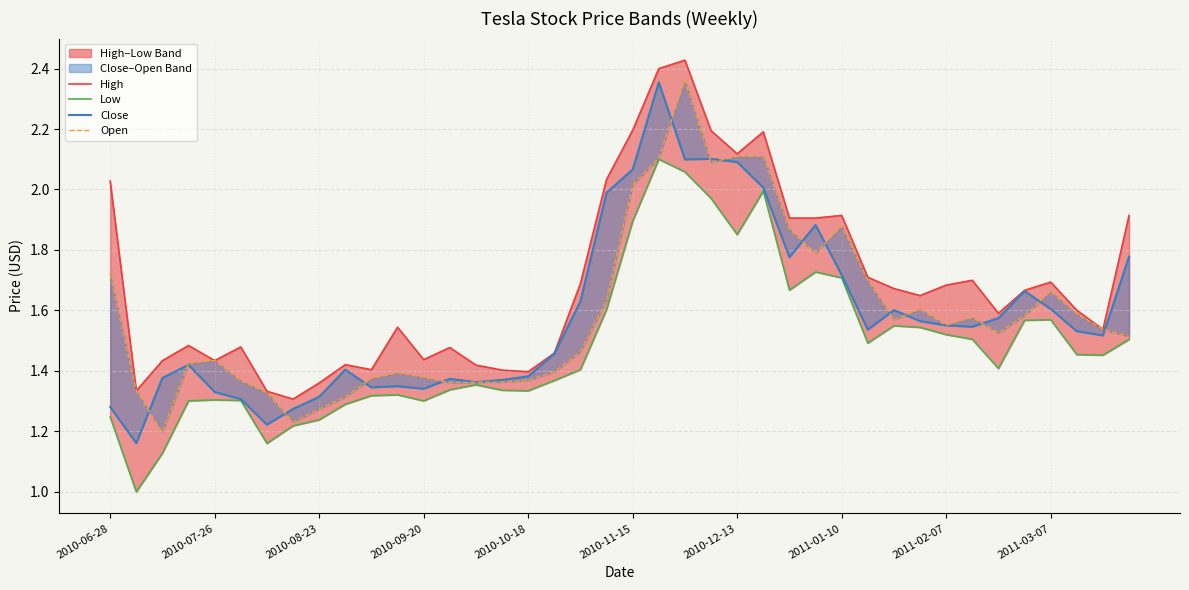

What is the sum of all Close values?

63.2